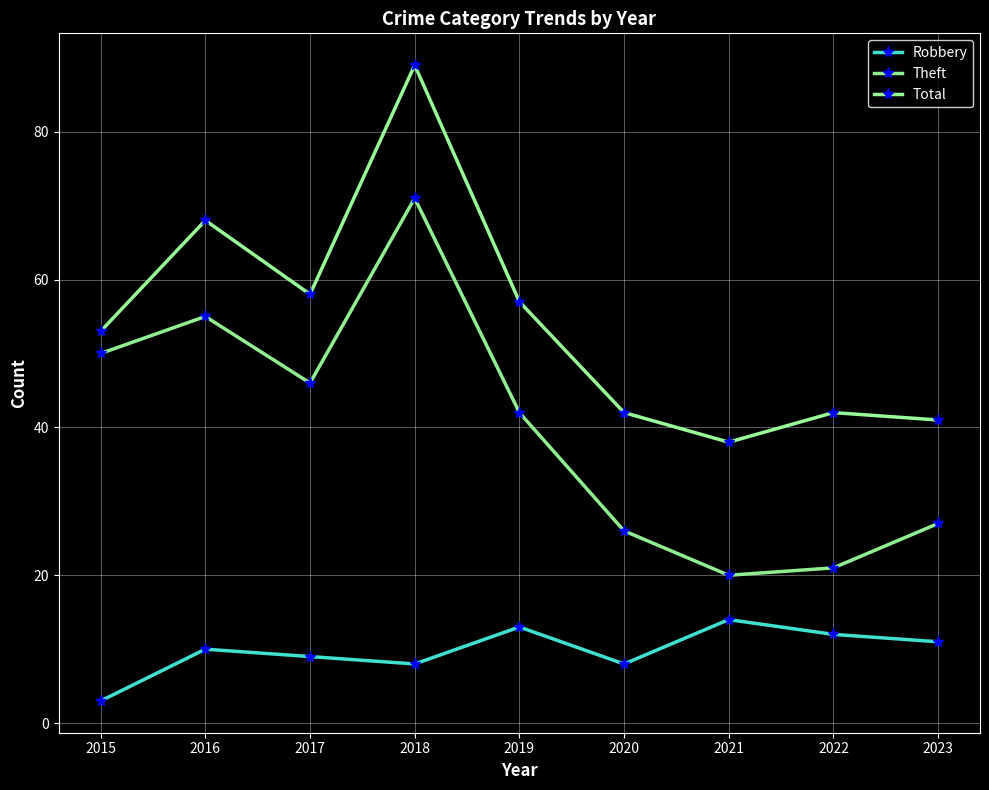

Is it true that Total equals 156 at 2018?

False